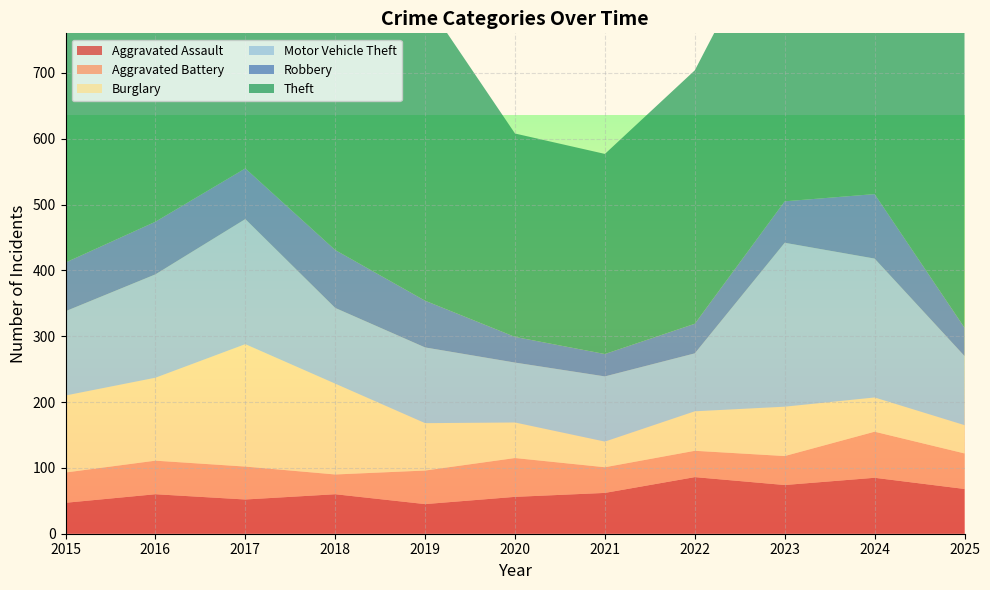

Reading left to right, what are all the values shown in this chart?

Aggravated Assault: 47	60	52	60	45	56	62	86	74	85	68
Aggravated Battery: 46	51	50	30	51	59	39	40	44	70	54
Burglary: 117	126	186	138	72	54	39	60	75	52	43
Motor Vehicle Theft: 128	157	190	115	115	91	99	88	249	211	105
Robbery: 74	80	77	88	71	39	34	45	63	98	43
Theft: 419	497	424	438	456	309	304	385	462	578	505